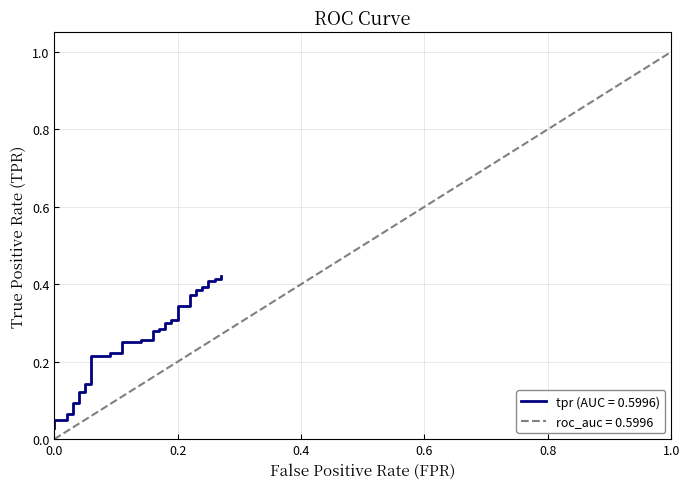

What is the sum of all values?

10.2